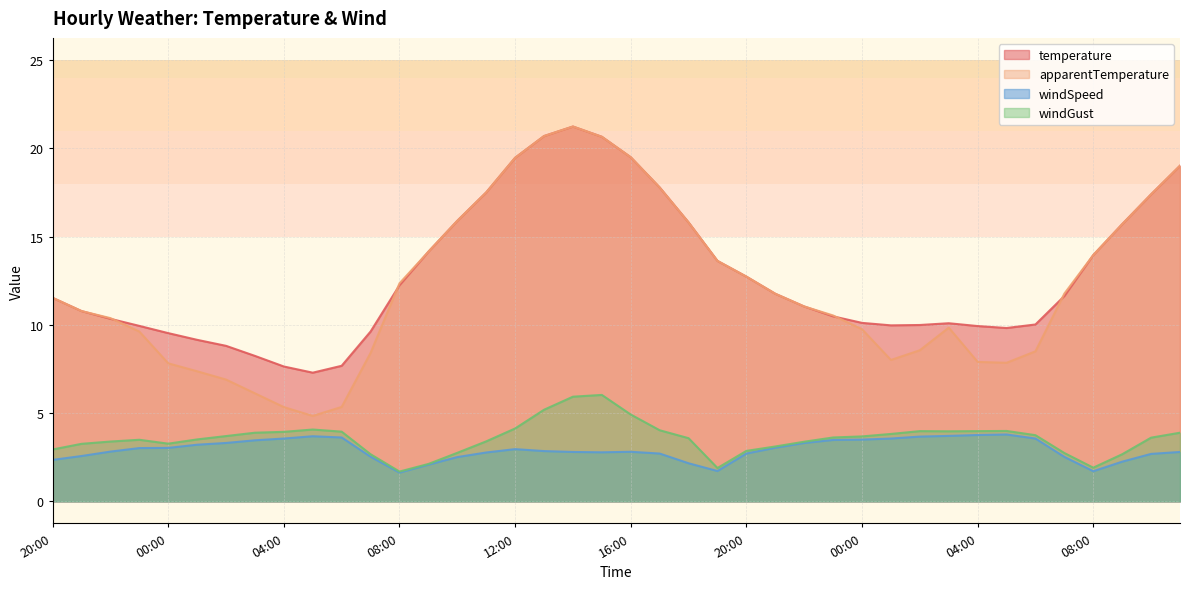

True or false: windSpeed and windGust cross at least once.

False